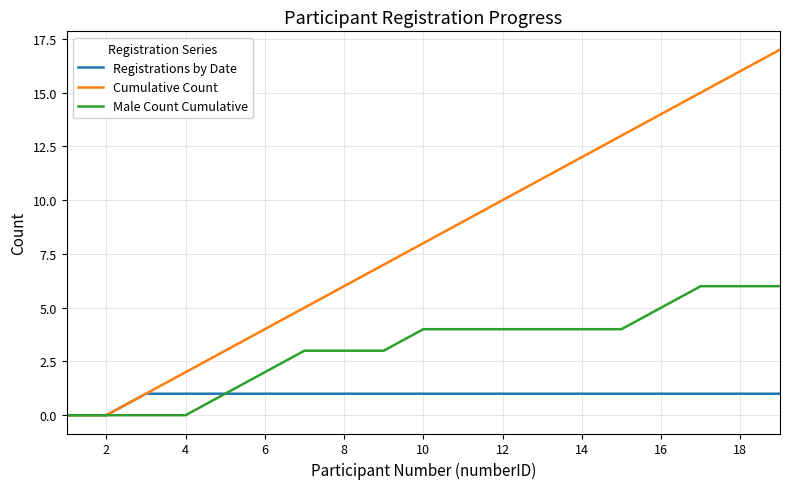

Which series has the largest total across all categories?

Cumulative Count